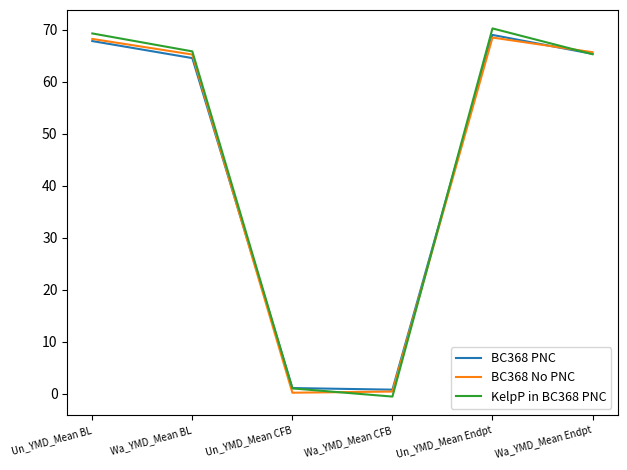

At how many categories does at least one series exceed 32?

4